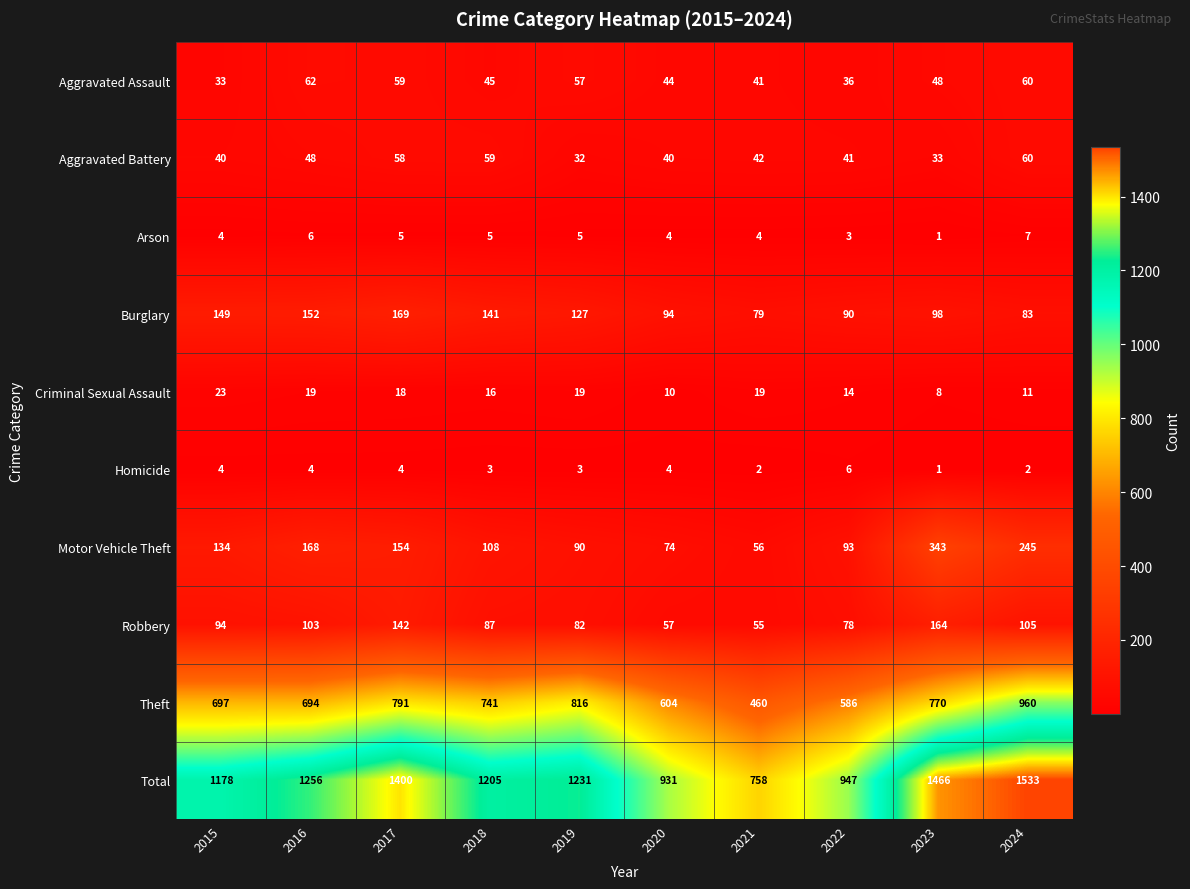

How many data points in Arson are less than 5?

5